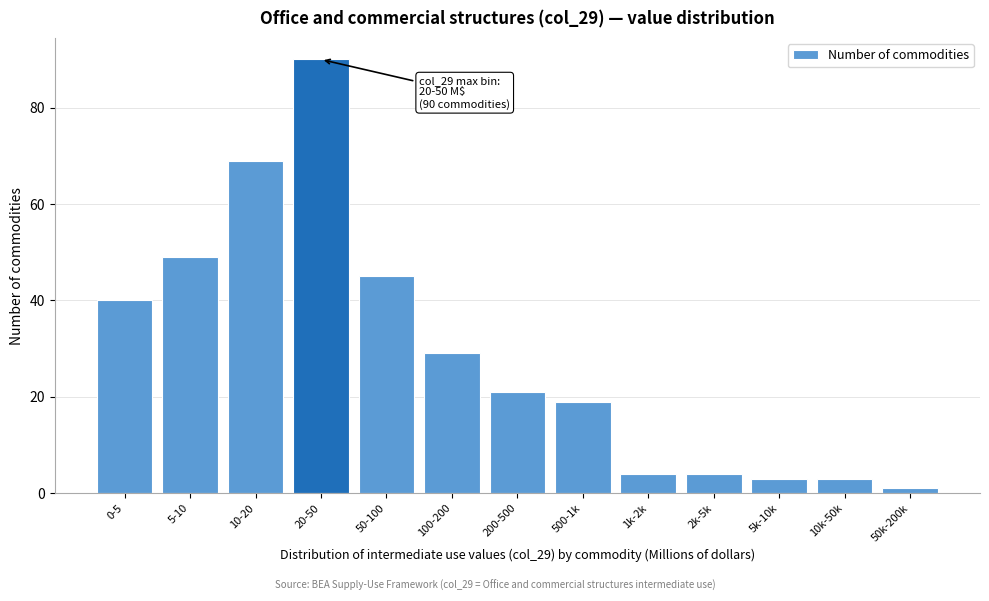

Reading left to right, transcribe all the data shown in this chart.

40	49	69	90	45	29	21	19	4	4	3	3	1